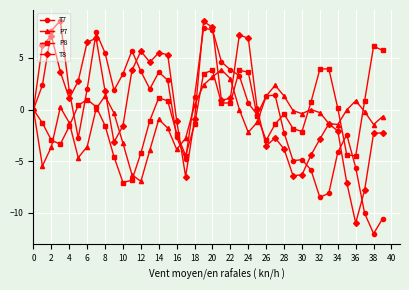

What is the highest value of the P8 series?

6.1